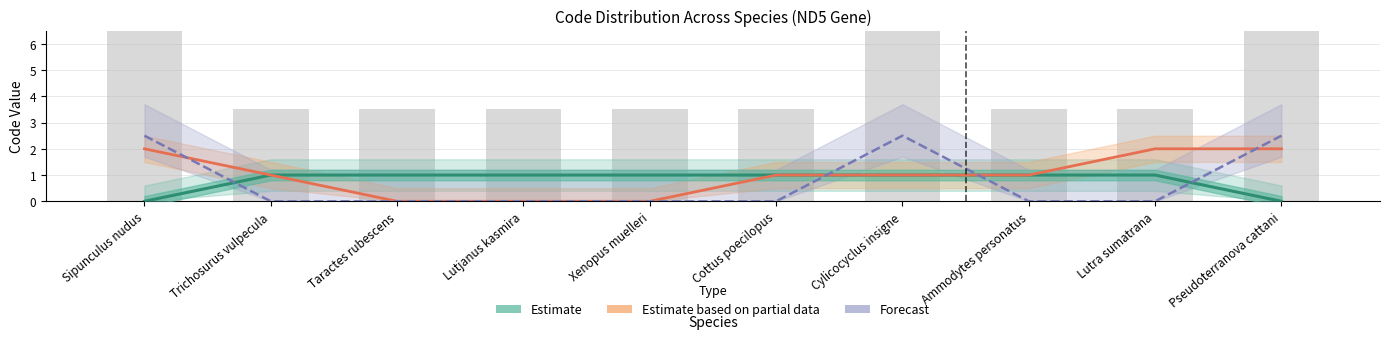

Where is Estimate nearest to the value 0?

Sipunculus nudus